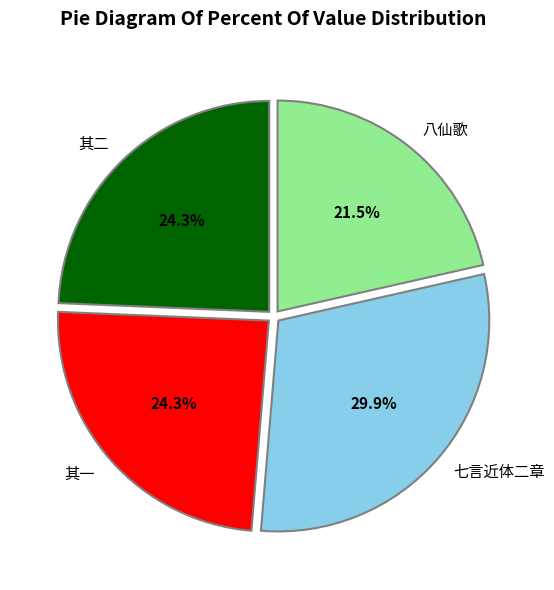

Does 其二 account for over 50% of the chart?

No